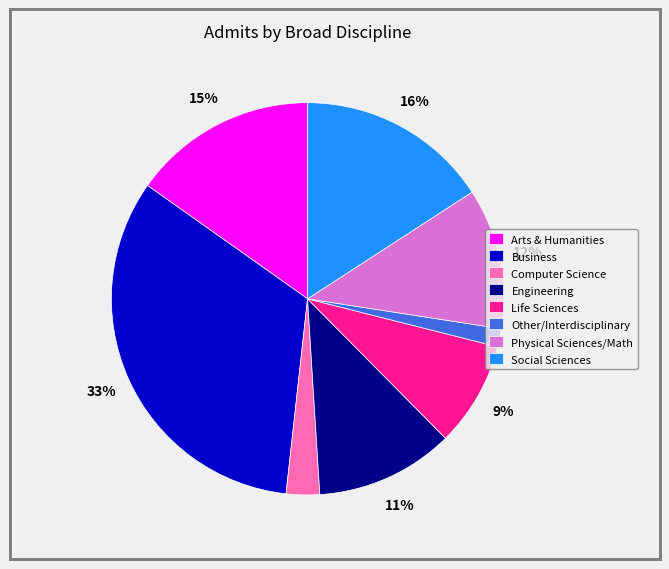

Does any single category account for the majority?

No